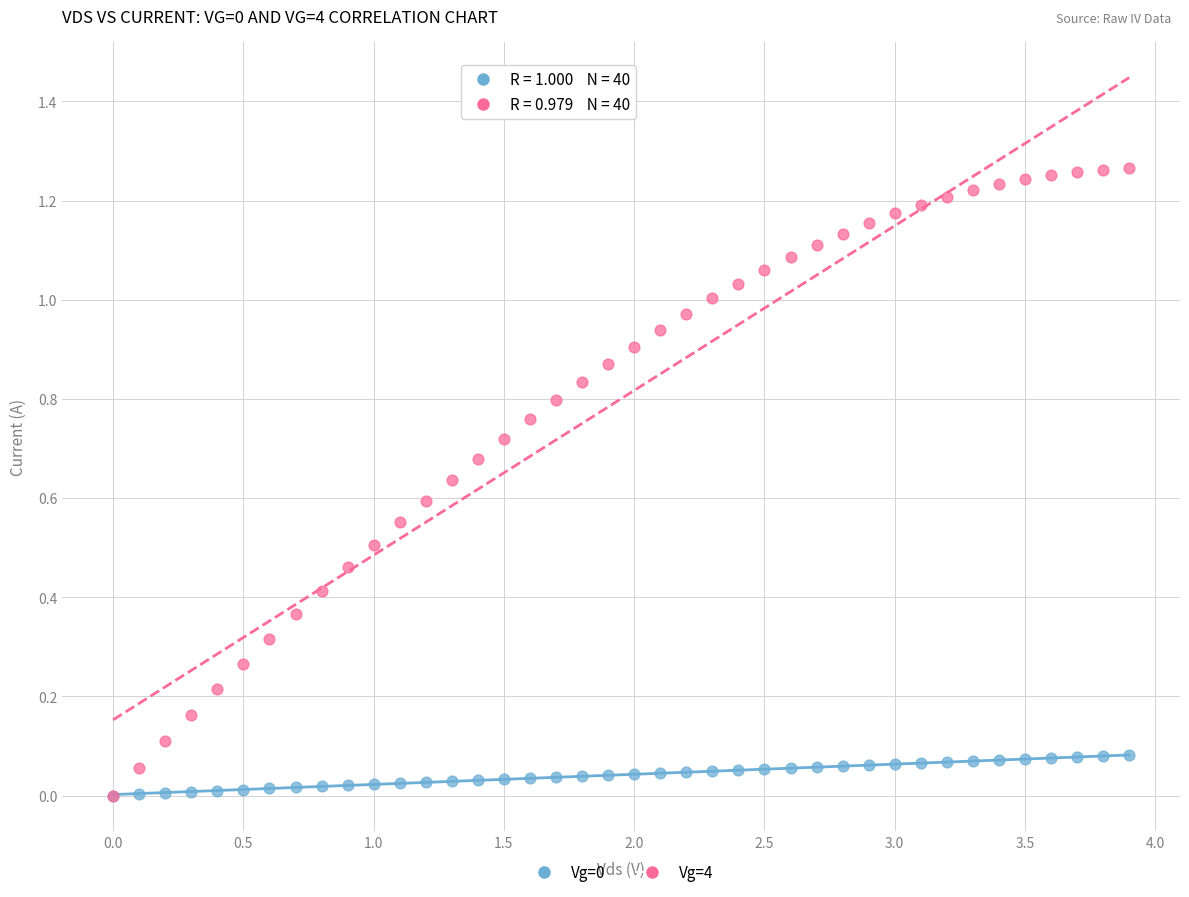

Which series has the largest Y range (max minus min)?

Vg=4